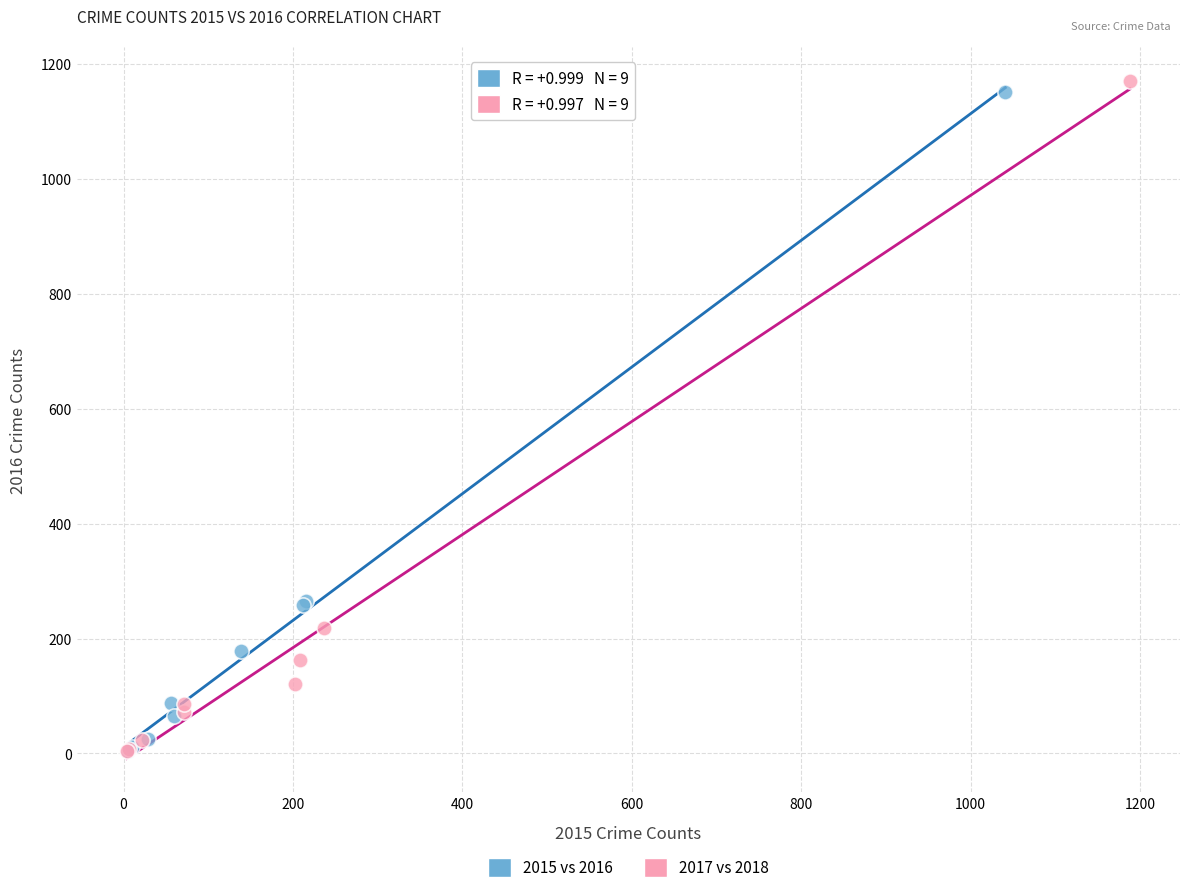

Which series has the widest spread of Y values?

2017 vs 2018